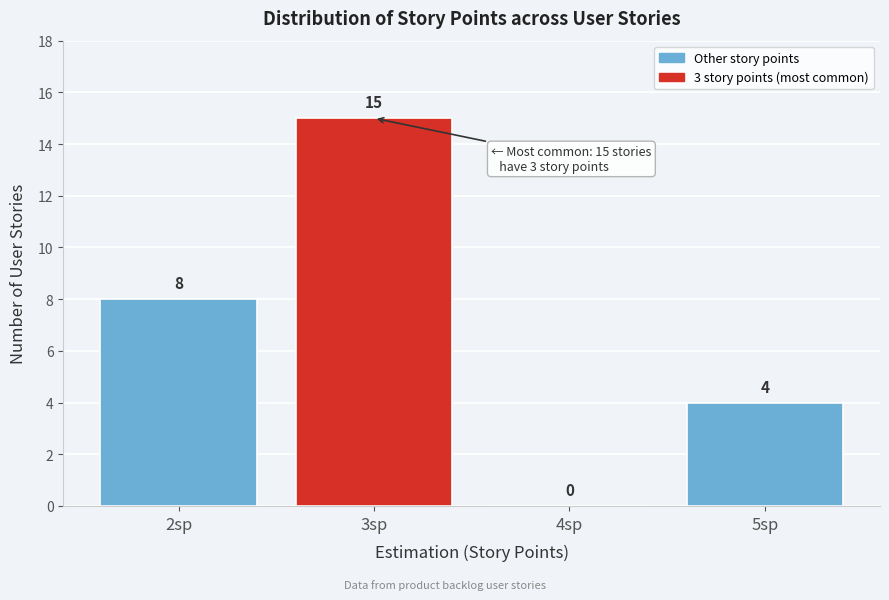

Reading right to left, extract all data points from this chart.

5sp=4	4sp=0	3sp=15	2sp=8